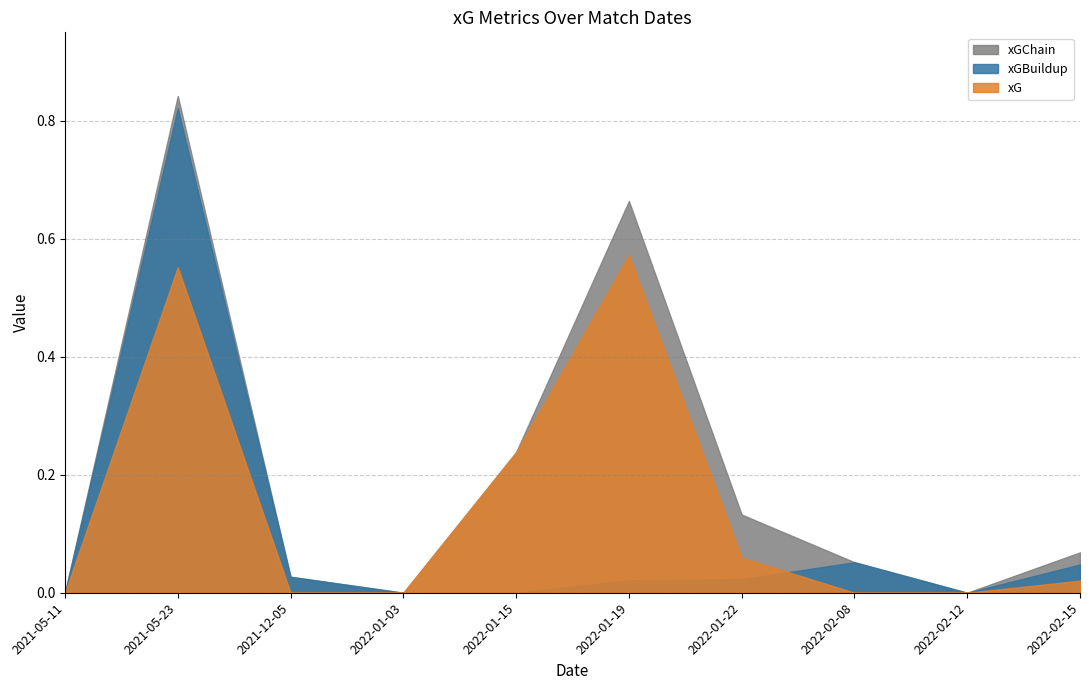

The xG series shows 0.4 at 2022-02-08. True or false?

False